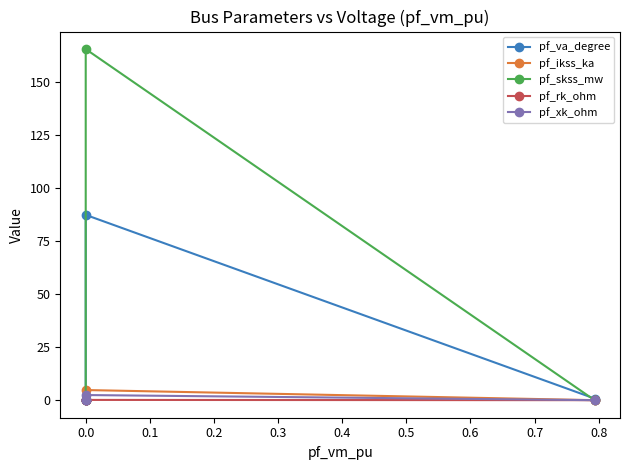

True or false: pf_rk_ohm and pf_xk_ohm intersect in this chart.

False